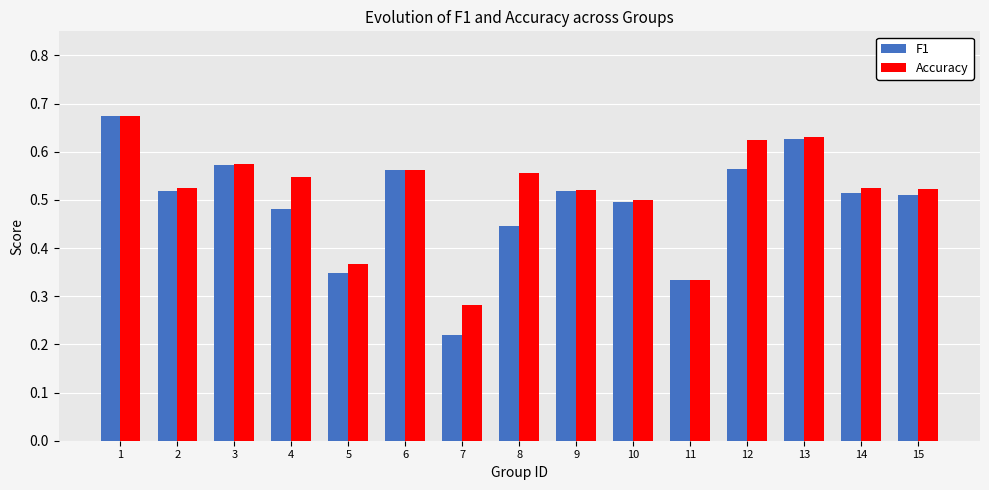

The value of Accuracy at 10 is 0.1. True or false?

False